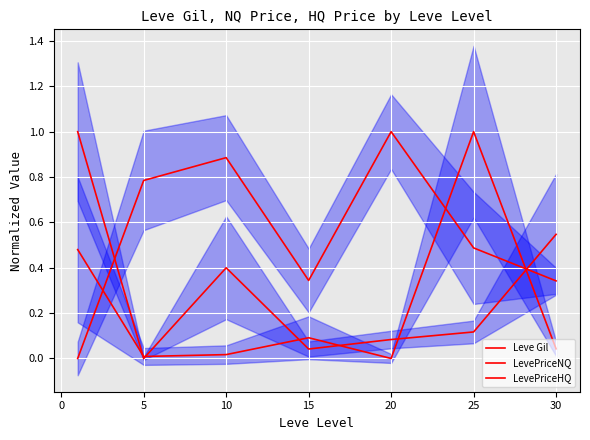

Does the chart display data point markers on the line(s)?

No